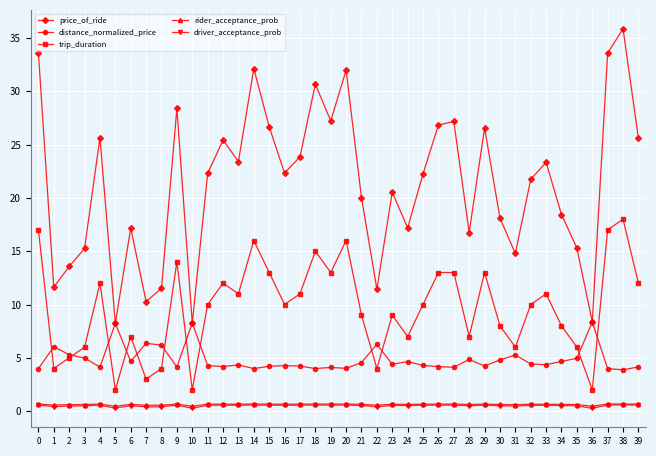

Which series has the largest total across all categories?

price_of_ride